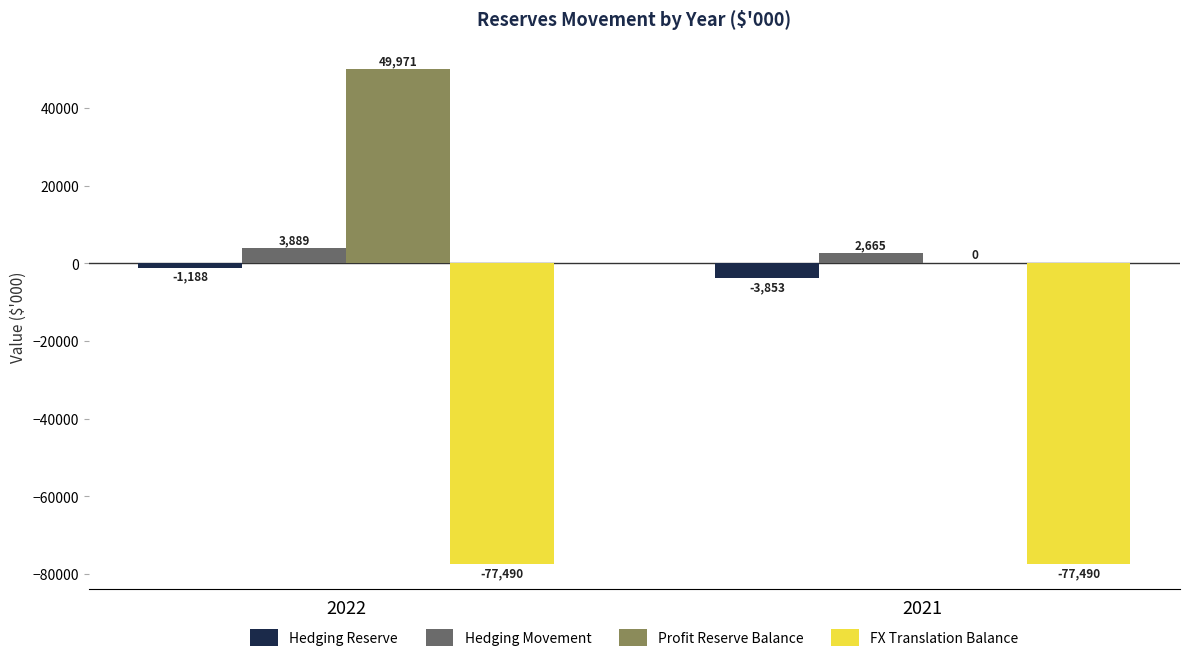

What is the sum of all Hedging Movement values?

6554